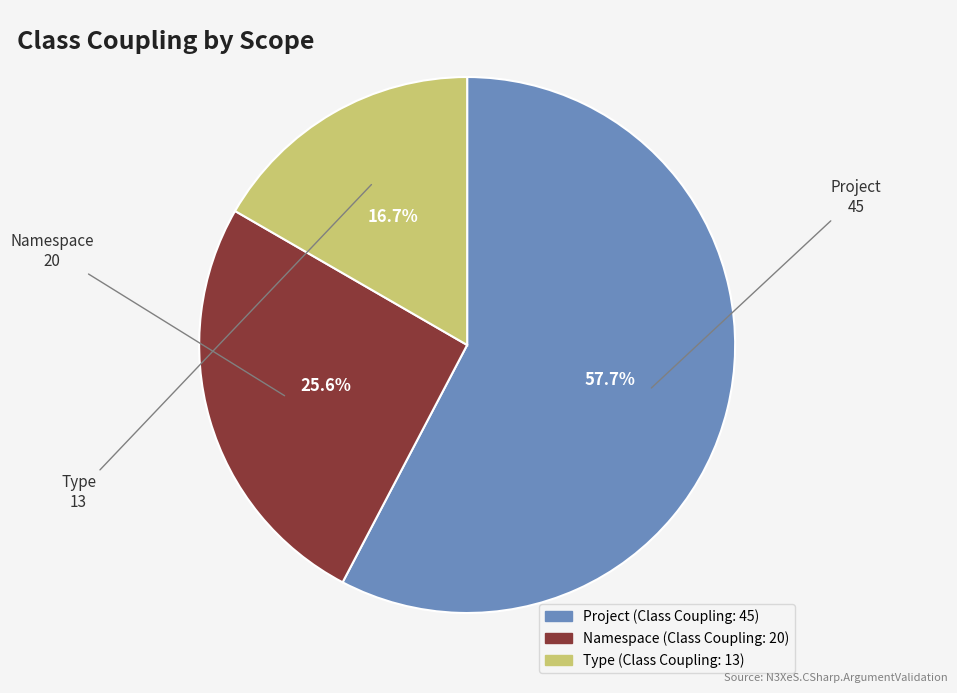

Which category has the smallest portion of the pie?

Type